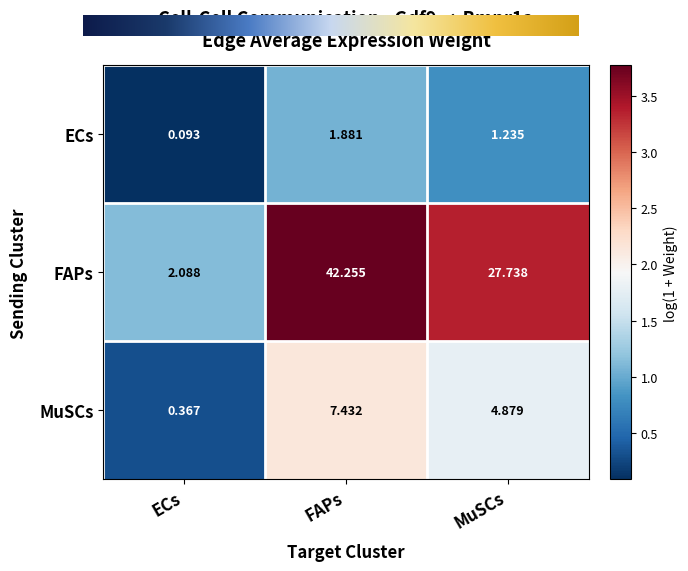

List the labels in order of FAPs value, smallest first.

ECs, MuSCs, FAPs